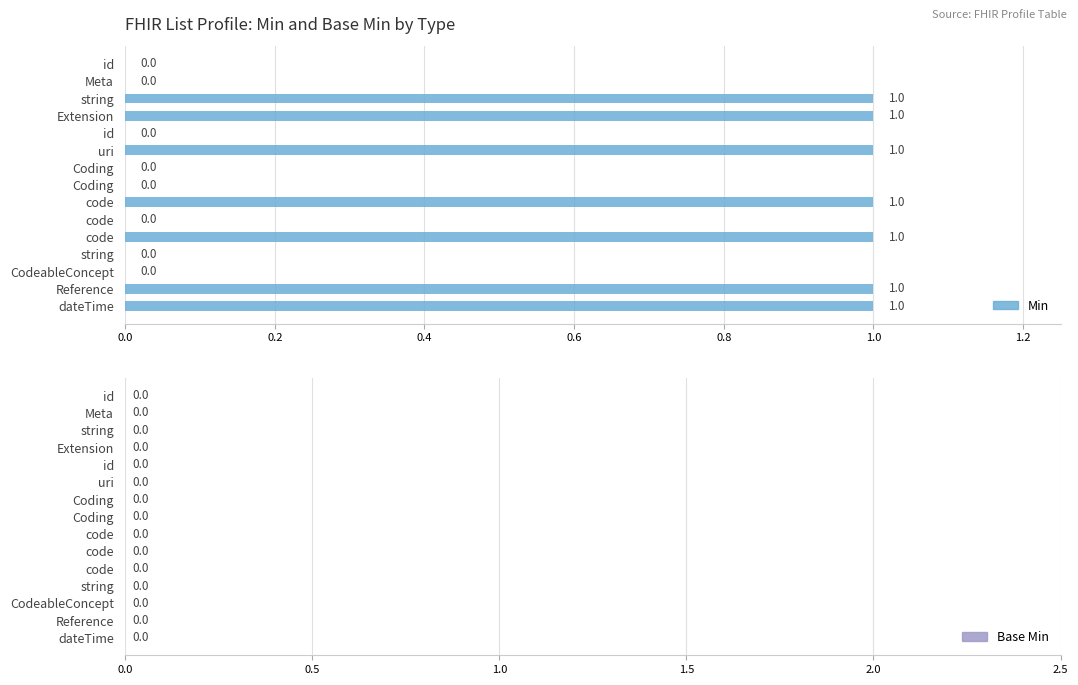

How many categories are shown in the chart?

15